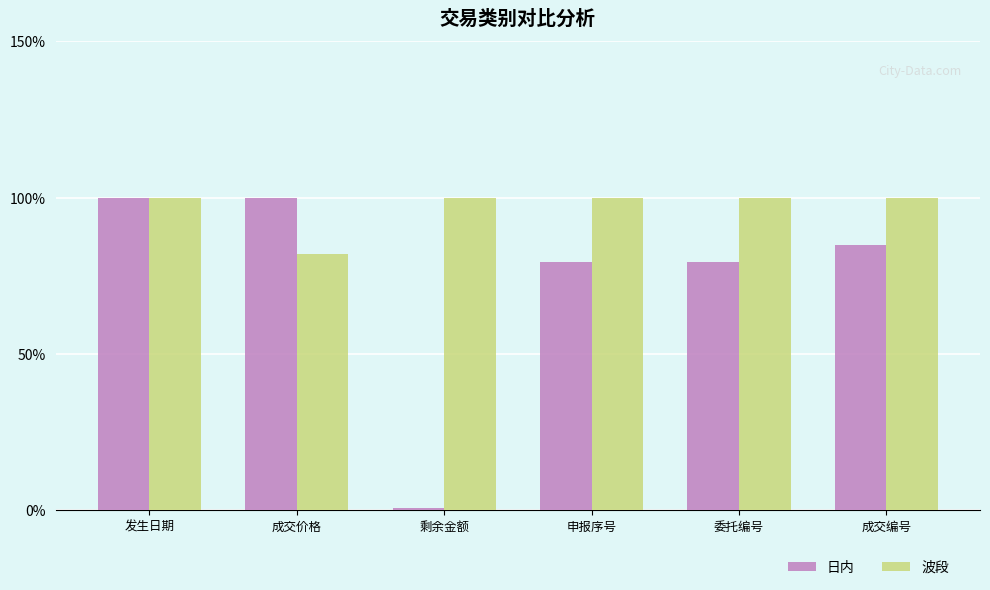

Does the chart contain stacked bars?

No